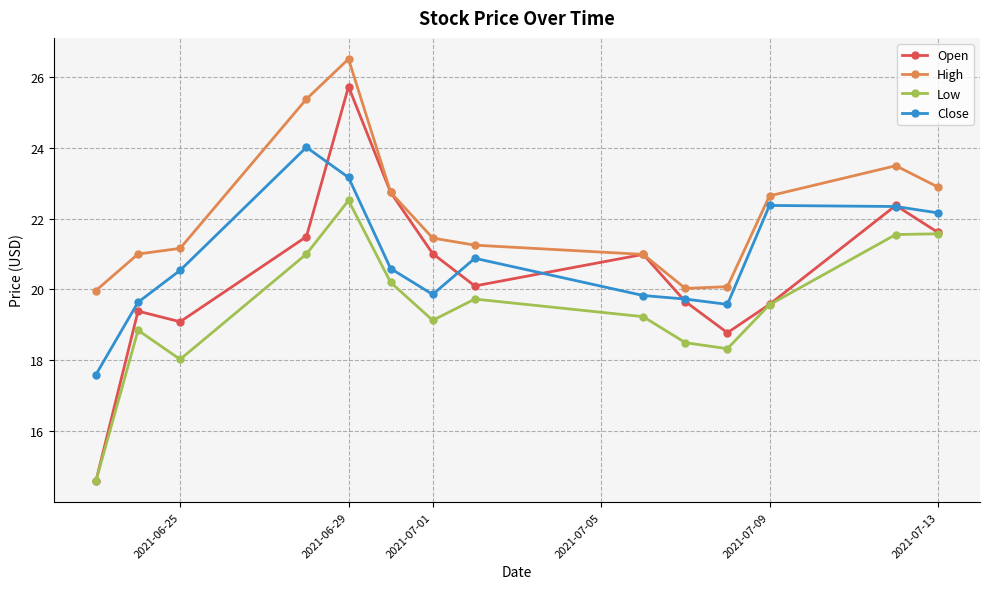

What is the smallest value displayed?

14.6